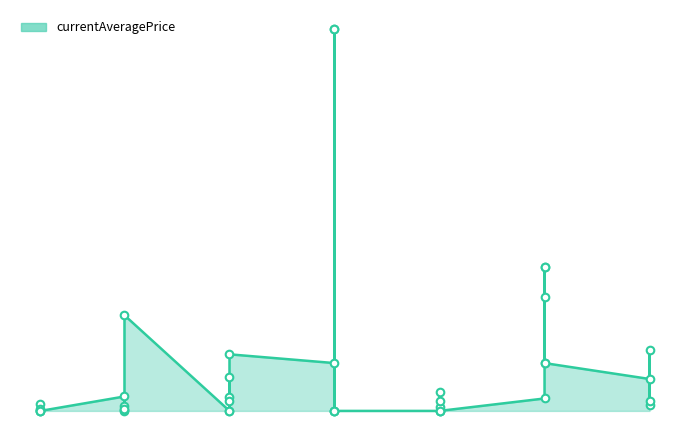

Between 10 and 5, which is larger?

10